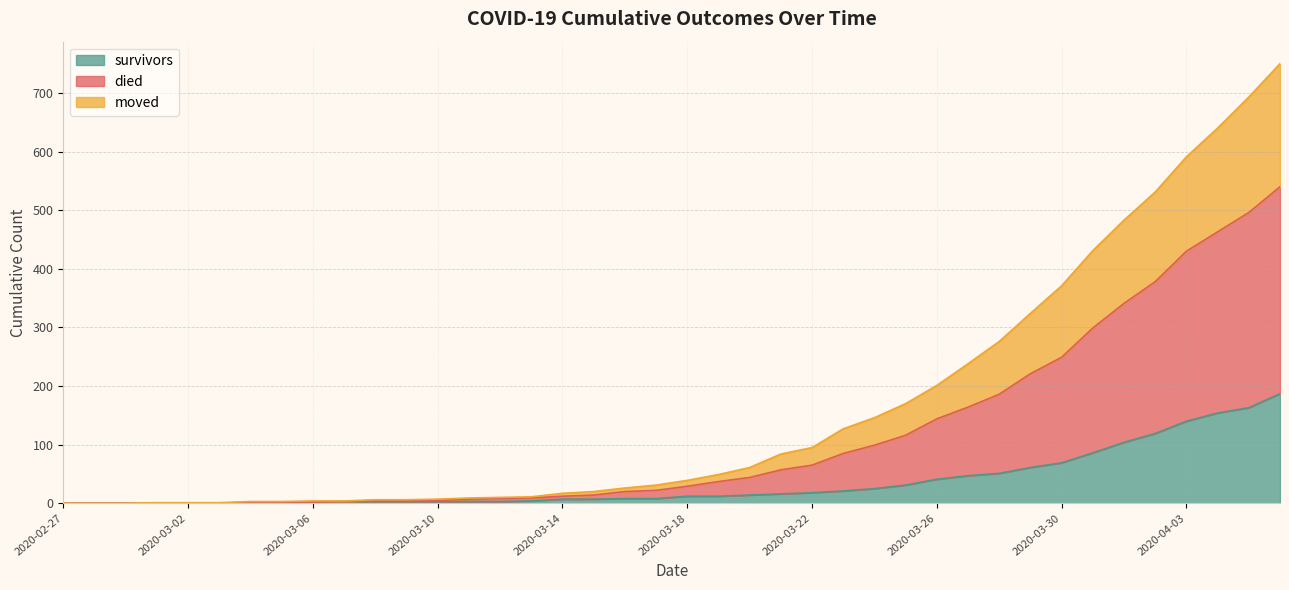

Count the number of categories in the chart.

40